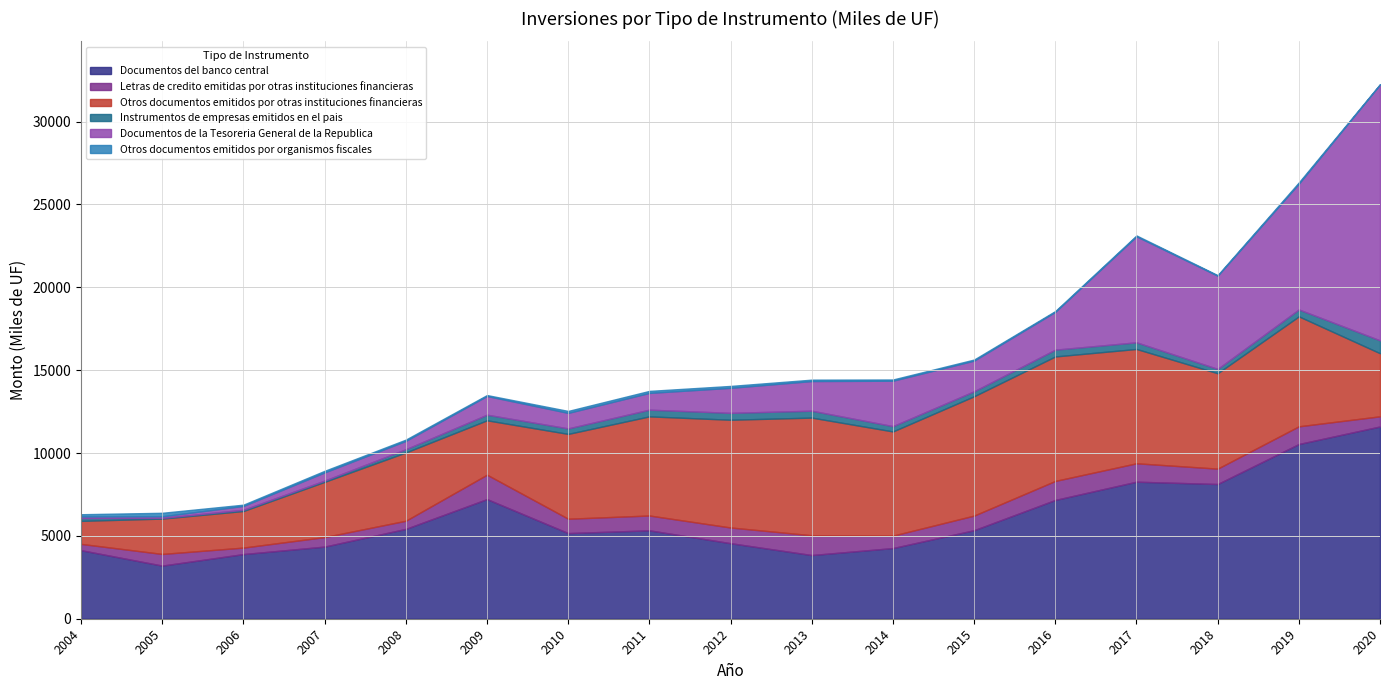

How many lines are shown in the chart?

6